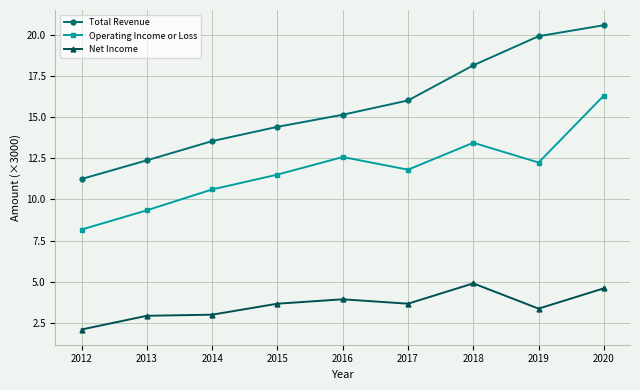

How many data points does each series have?

9